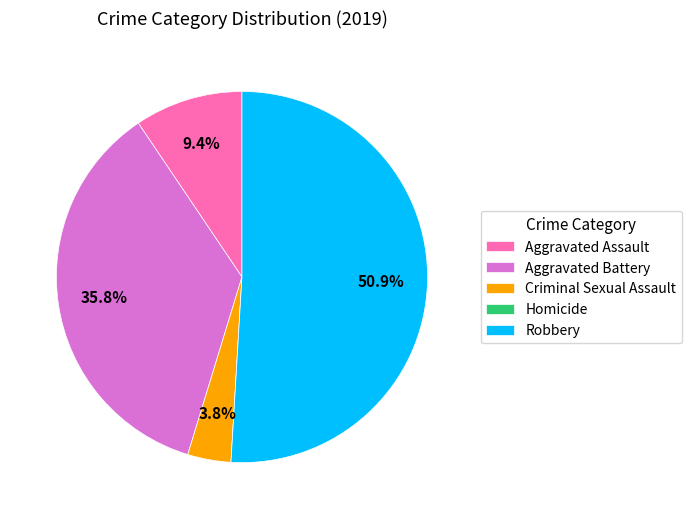

Does any single category account for the majority?

Yes